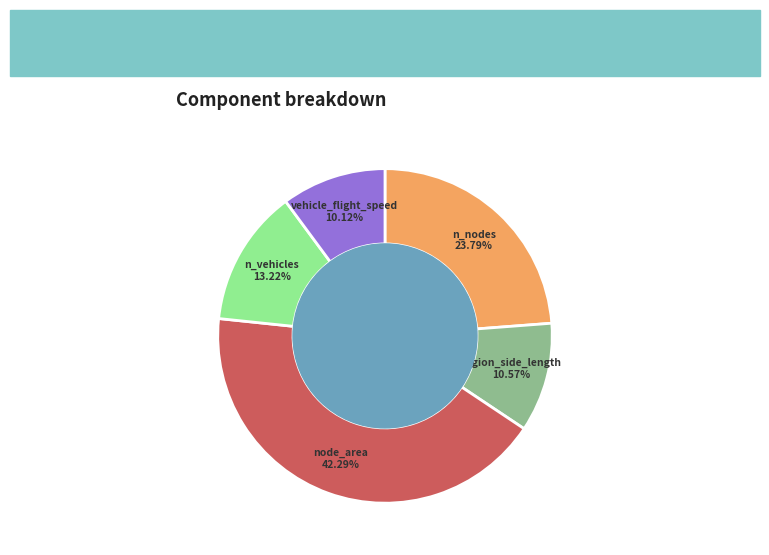

To the nearest percent, what percentage of the pie is vehicle_flight_speed?

10%